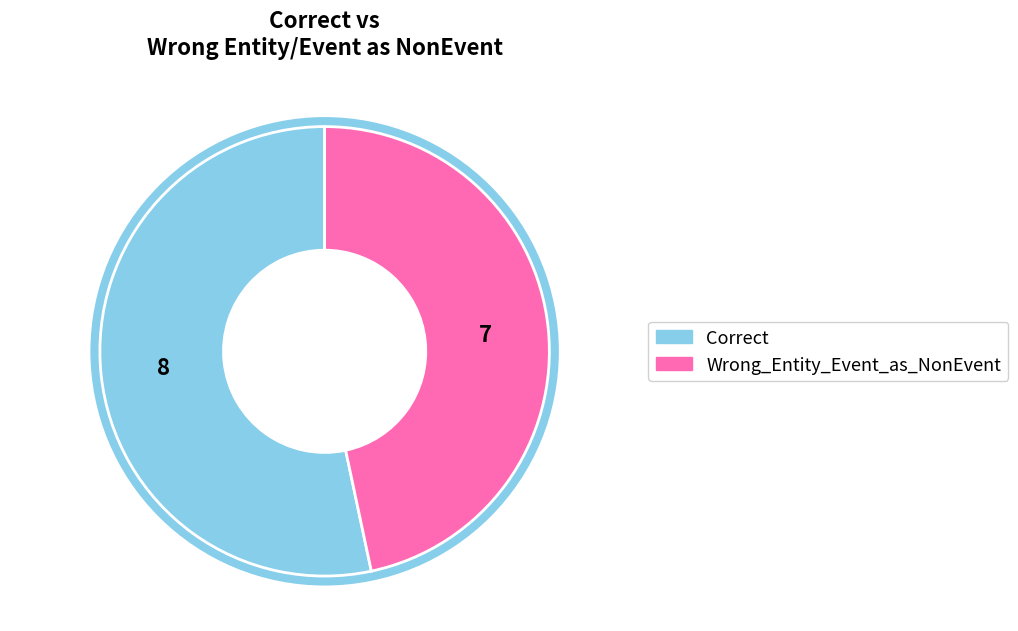

Which slice is the largest?

Correct